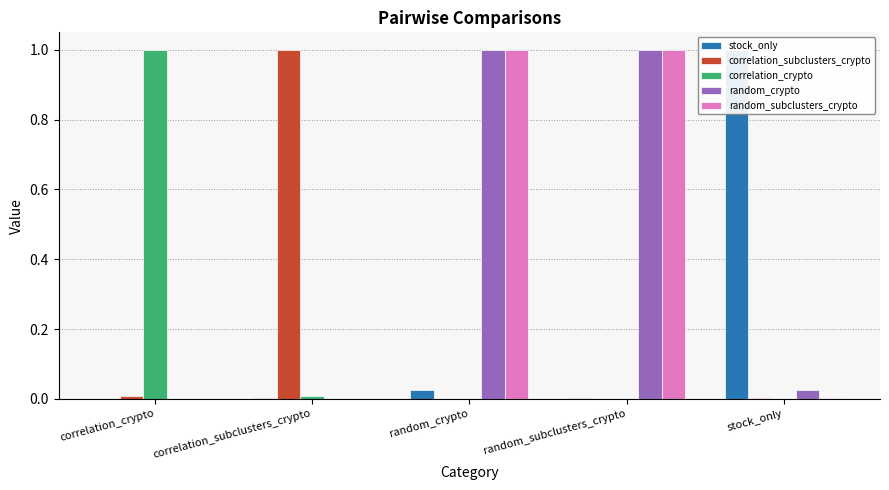

What is the difference between the stock_only values at correlation_crypto and stock_only?

1.0